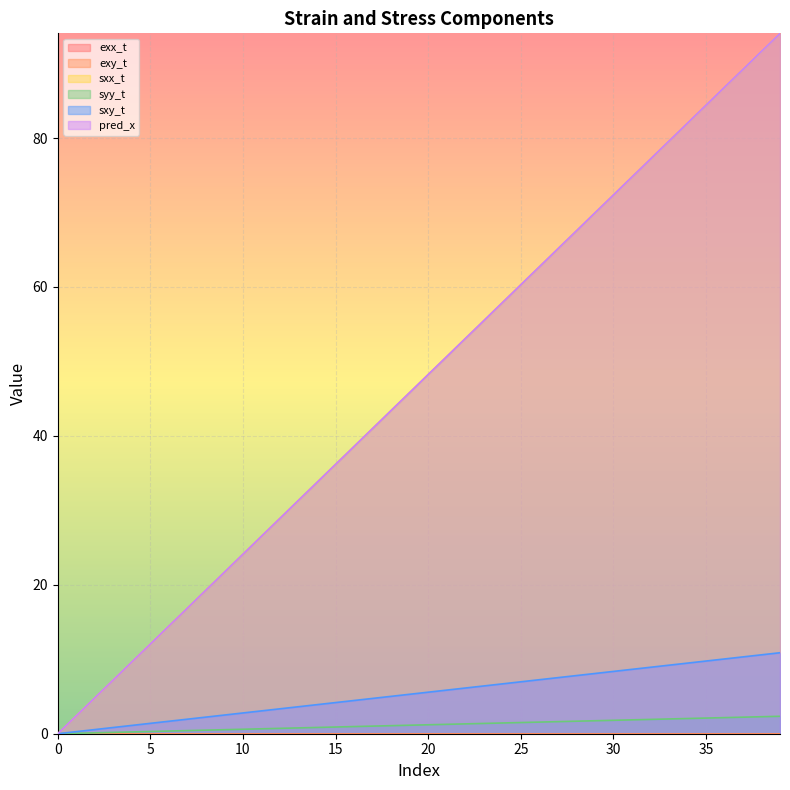

Which series has the largest range (max minus min)?

sxx_t